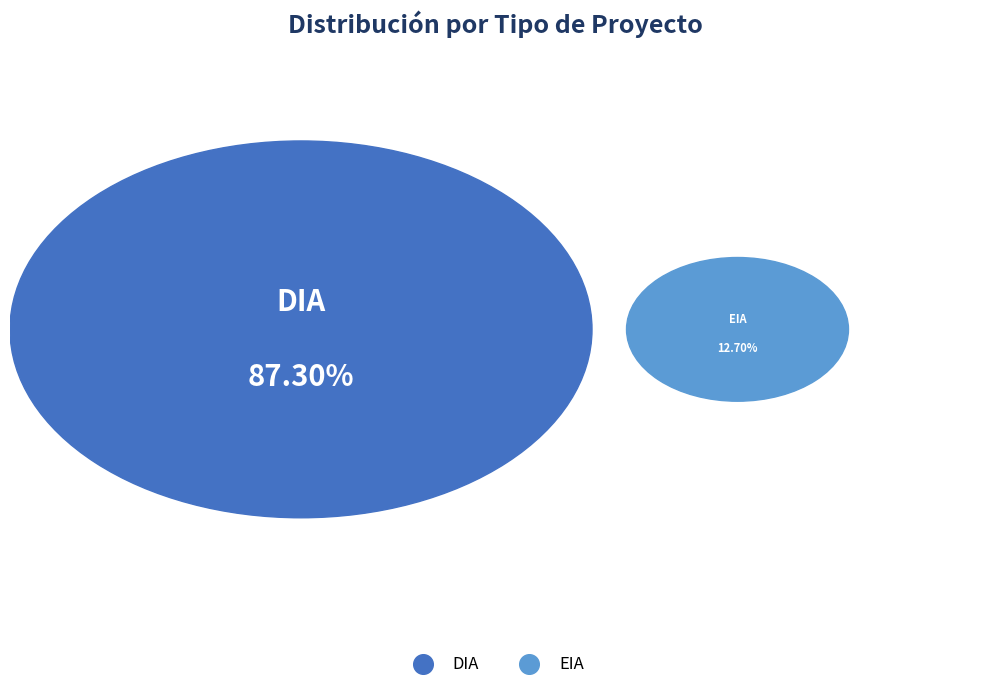

True or false: DIA accounts for 72% of the total.

False